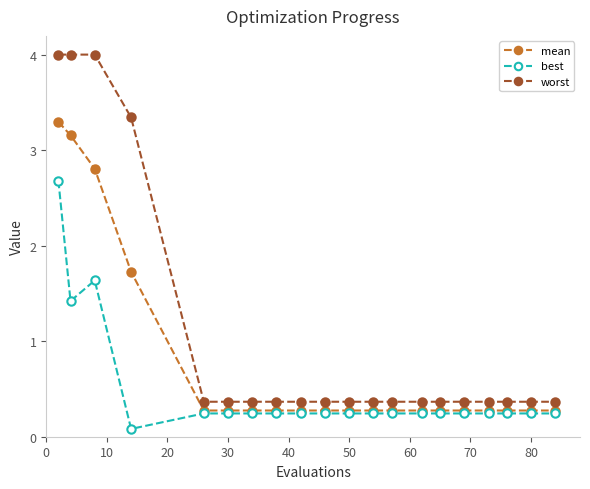

What is the maximum value shown in the chart?

4.0